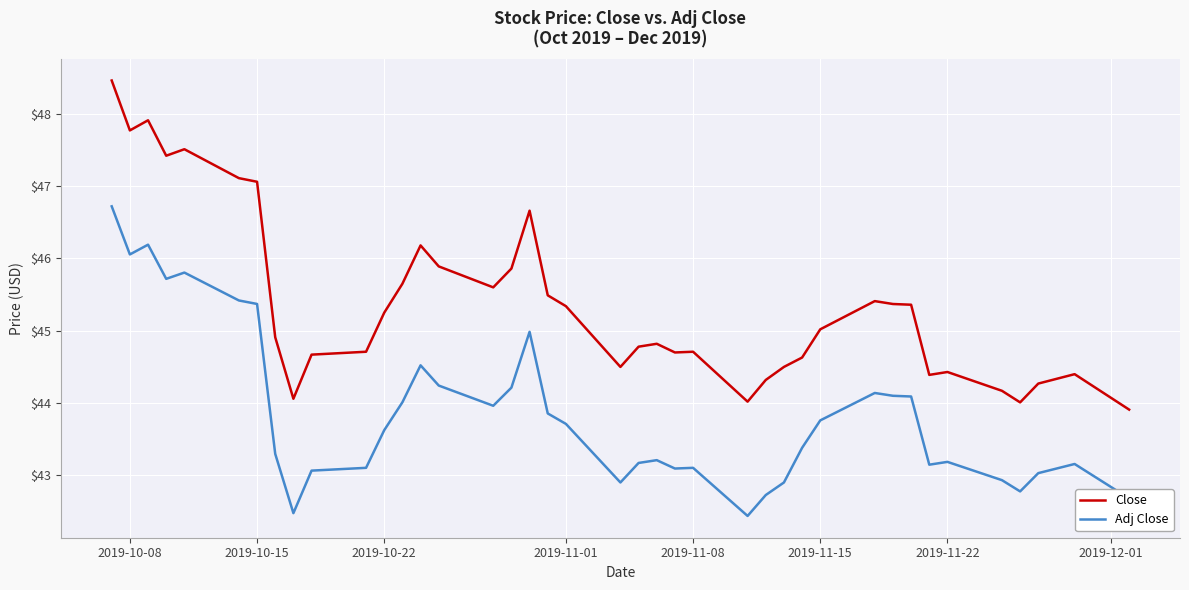

Which series has the largest total across all categories?

Close